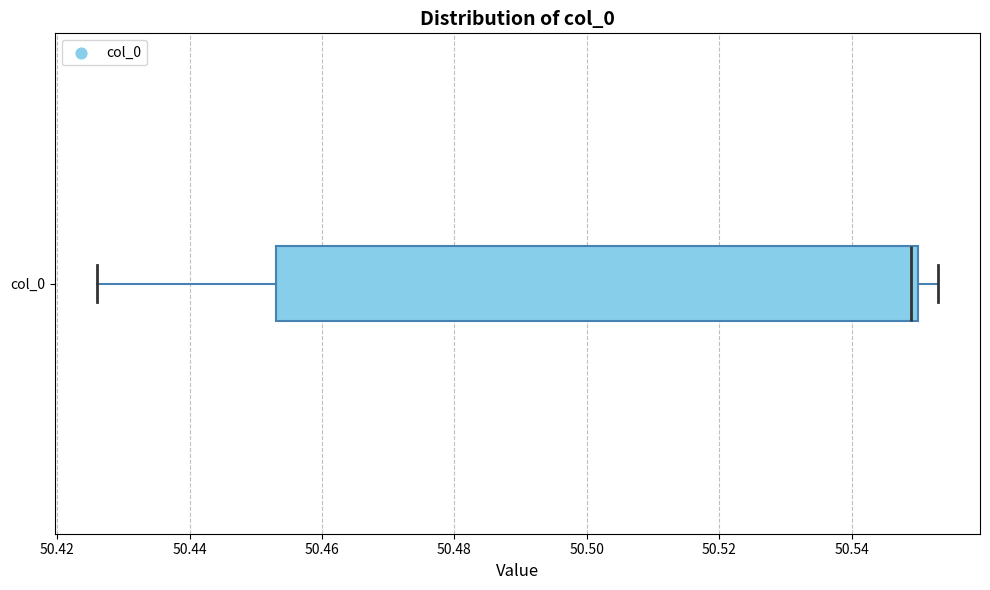

Read this box plot against the x-axis: the position of the median line, the range covered by the box, and the ends of both whiskers. The values are not printed on the chart, so give them approximately, as read against the axis.

median 50.550 (just left of the box's right edge), box 50.454 to 50.550, whiskers 50.426 to 50.554